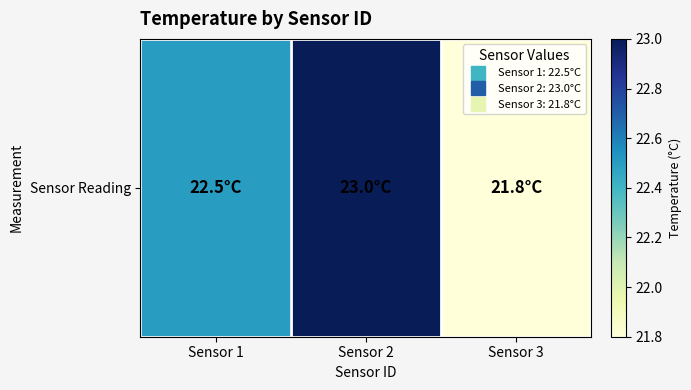

Which has a higher value, Sensor 1 or Sensor 3?

Sensor 1